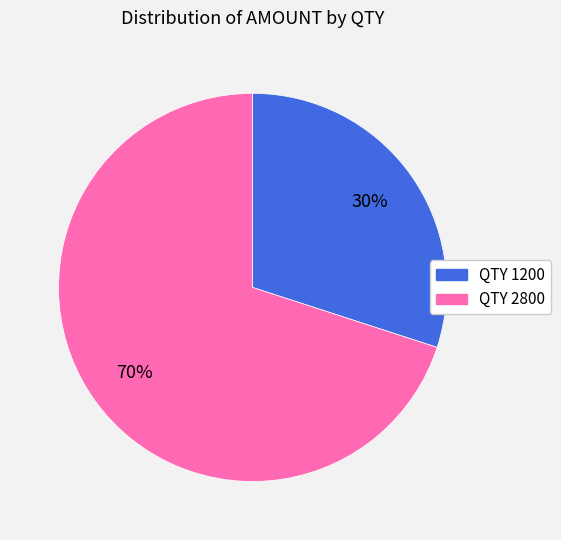

To the nearest percent, what is the difference between the largest and smallest slice percentages?

40%